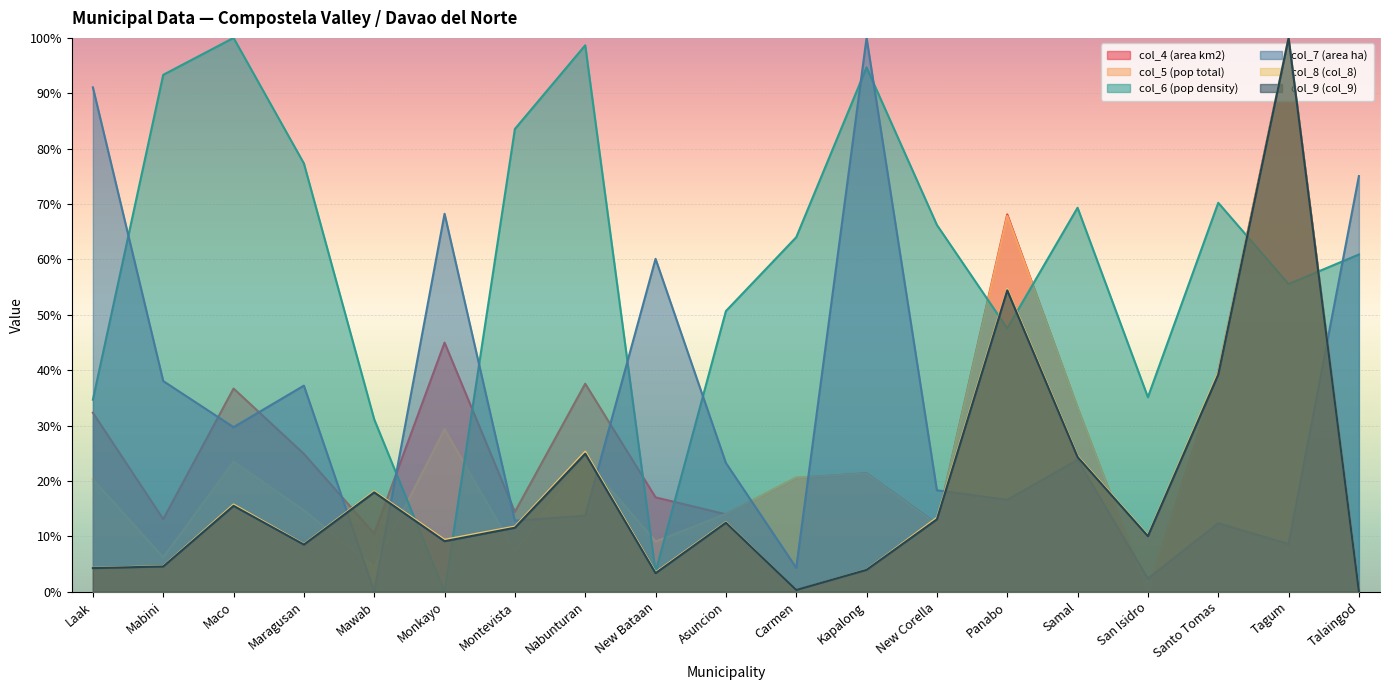

What are all the series names shown in the legend?

col_4 (area km2), col_5 (pop total), col_6 (pop density), col_7 (area ha), col_8 (col_8), col_9 (col_9)